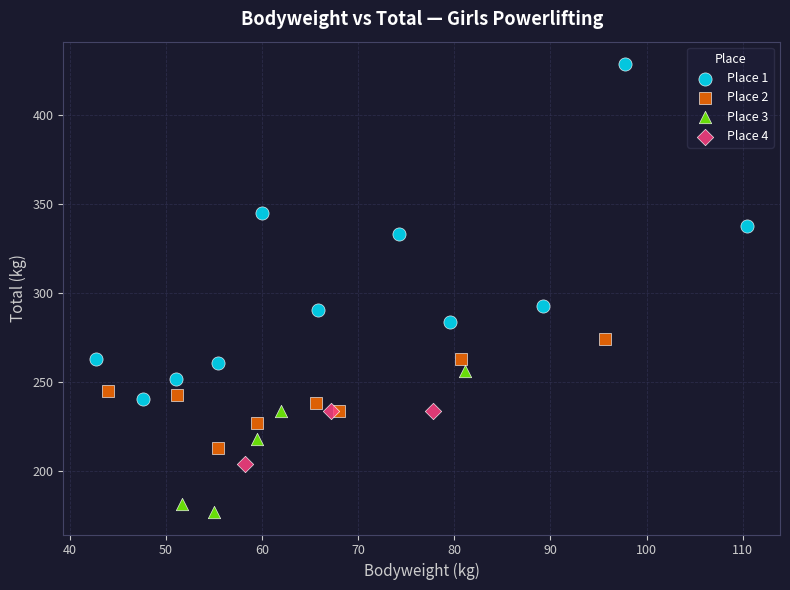

What are all the series names shown in the legend?

Place 1, Place 2, Place 3, Place 4